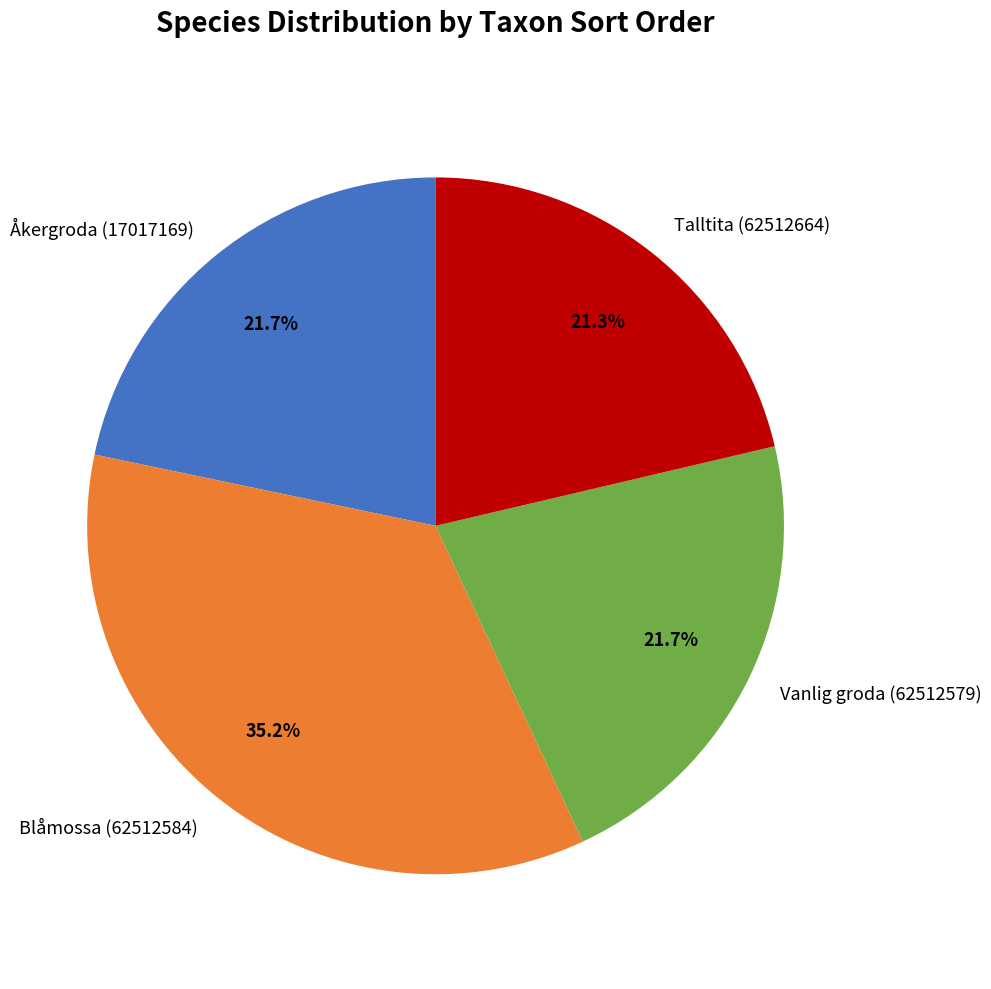

What portion of the pie excludes Blåmossa (62512584)?

64.8%